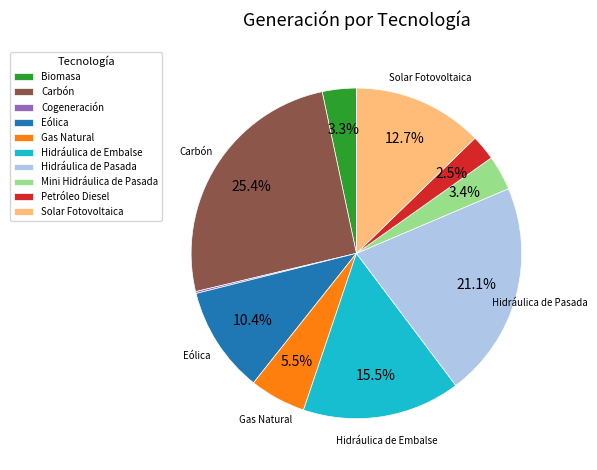

To the nearest percent, what is the average slice percentage?

10%